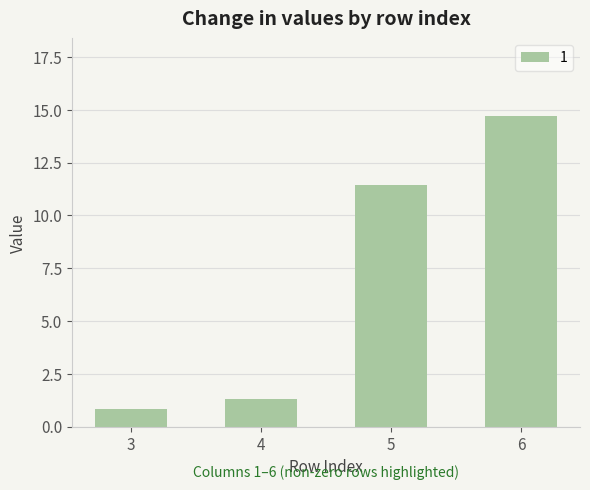

How many bars are there in total?

4